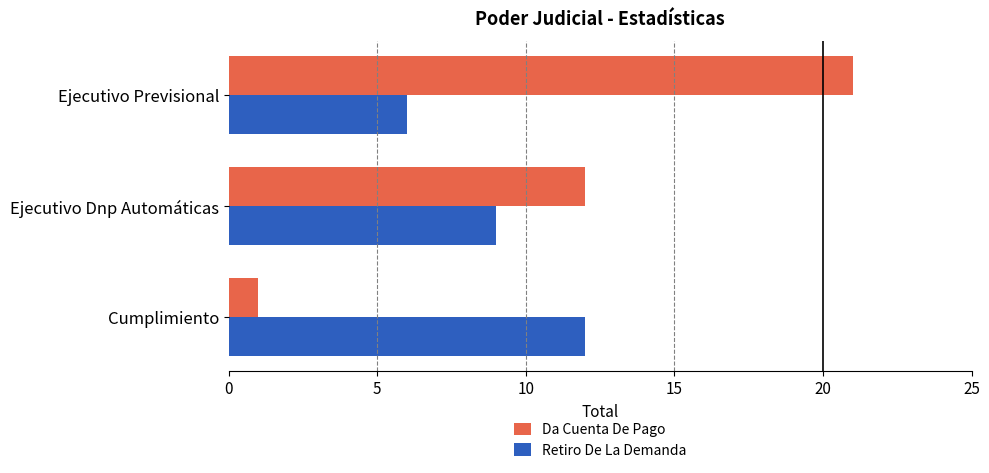

Is it true that Da Cuenta De Pago equals 36 at Ejecutivo Previsional?

False